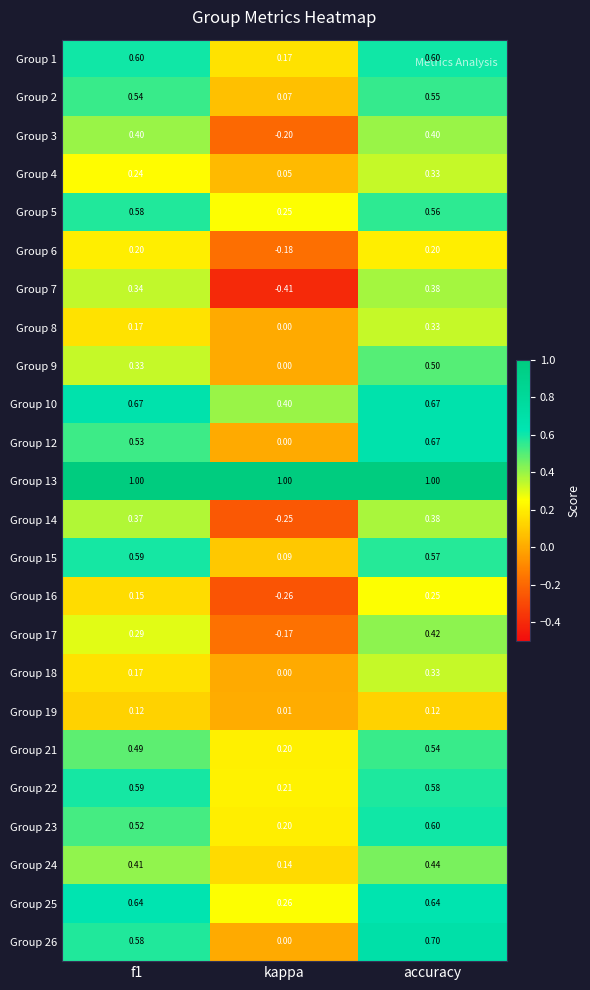

Between f1 and kappa, which series saw the biggest shift?

Group 7